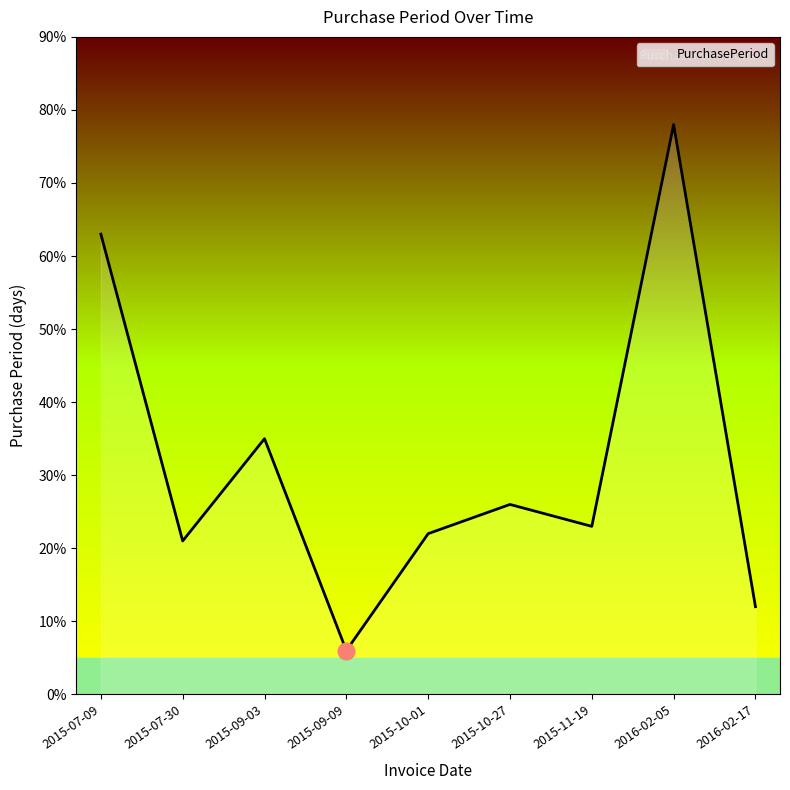

What is the difference between the maximum and minimum values?

72